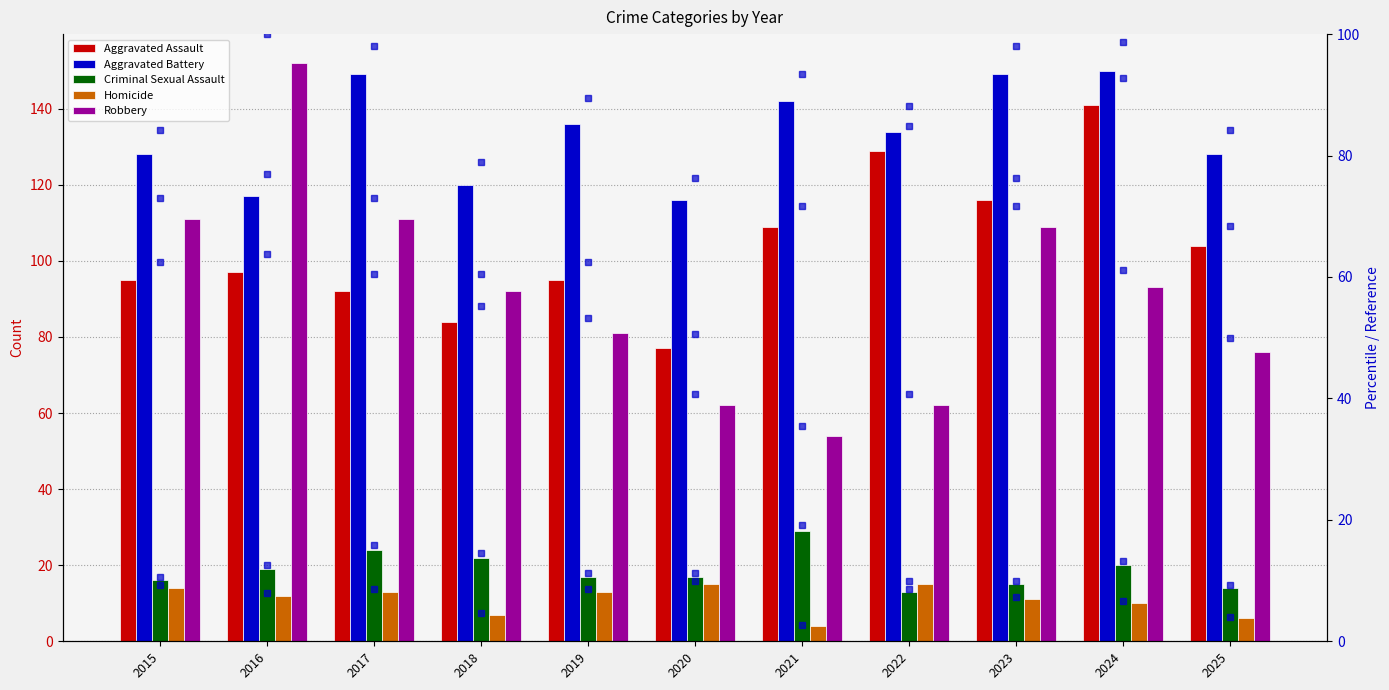

List the labels in order of Robbery value, smallest first.

2021, 2020, 2022, 2025, 2019, 2018, 2024, 2023, 2015, 2017, 2016